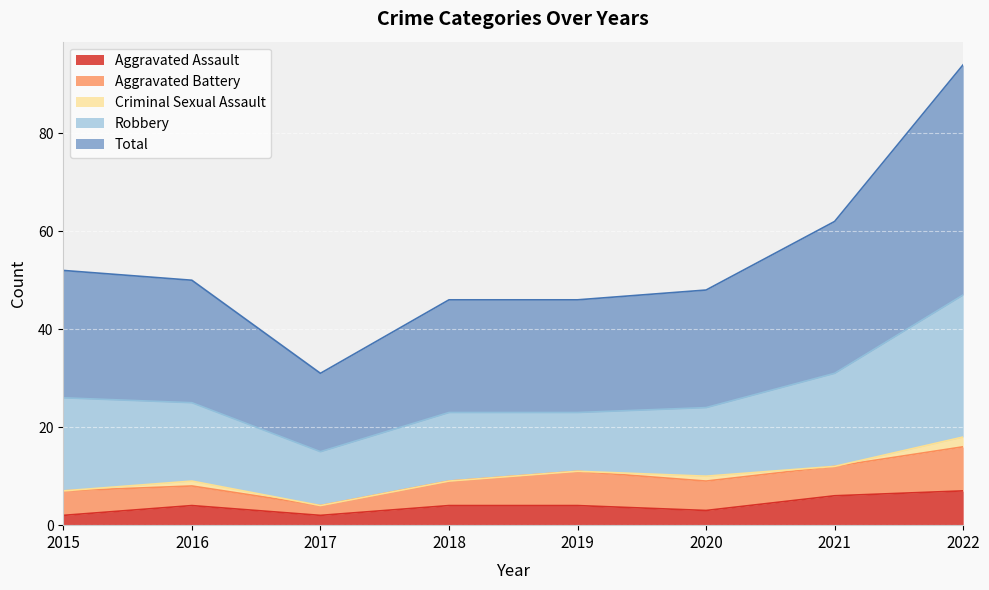

What is the sum of all Aggravated Battery values?

44